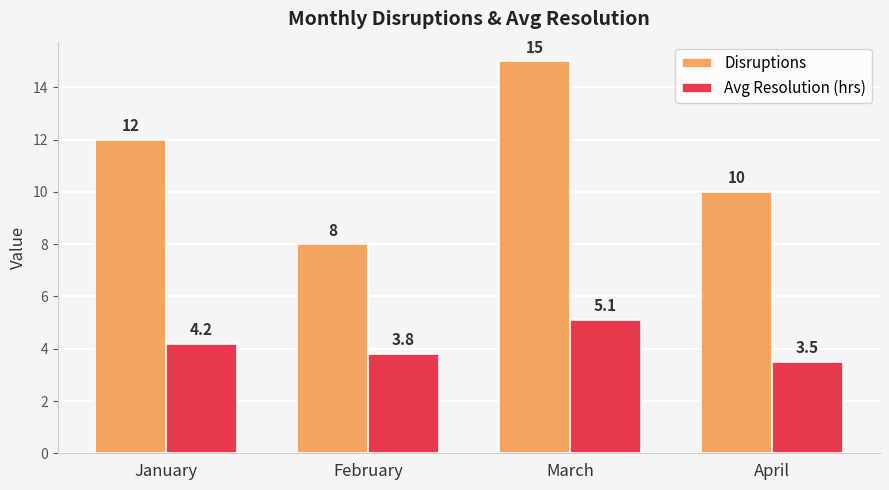

At which category is the sum across all series the highest?

March